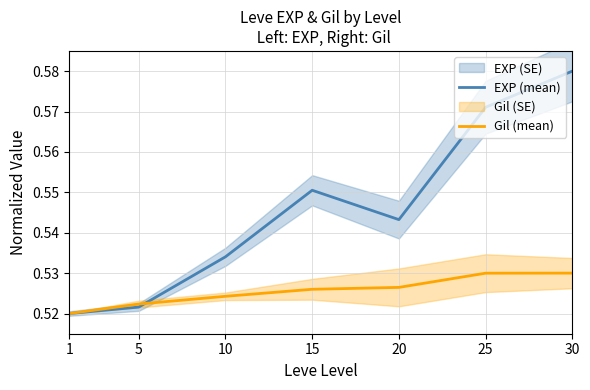

Is the value of EXP (mean) at 30 greater than the value of Gil (mean) at 15?

Yes